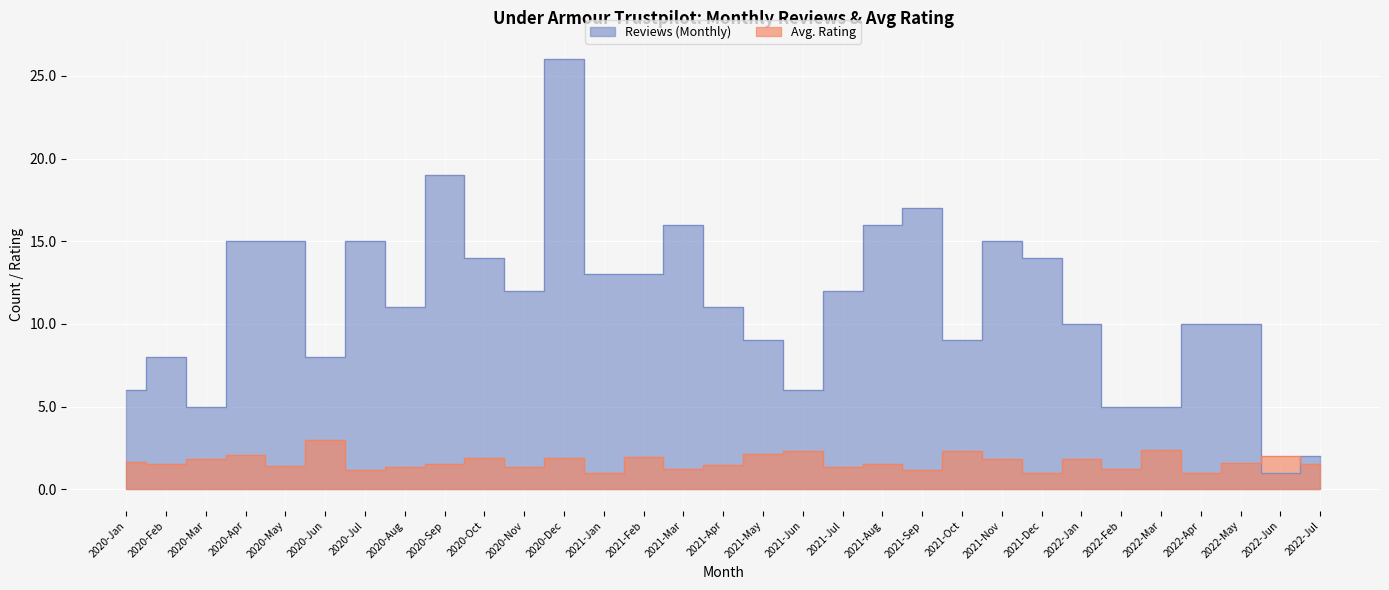

Reading left to right, extract all data points from this chart.

Reviews (Monthly): 2022-Jul=2.0	2022-Jun=1.0	2022-May=10.0	2022-Apr=10.0	2022-Mar=5.0	2022-Feb=5.0	2022-Jan=10.0	2021-Dec=14.0	2021-Nov=15.0	2021-Oct=9.0	2021-Sep=17.0	2021-Aug=16.0	2021-Jul=12.0	2021-Jun=6.0	2021-May=9.0	2021-Apr=11.0	2021-Mar=16.0	2021-Feb=13.0	2021-Jan=13.0	2020-Dec=26.0	2020-Nov=12.0	2020-Oct=14.0	2020-Sep=19.0	2020-Aug=11.0	2020-Jul=15.0	2020-Jun=8.0	2020-May=15.0	2020-Apr=15.0	2020-Mar=5.0	2020-Feb=8.0	2020-Jan=6.0
Avg. Rating: 2022-Jul=1.5	2022-Jun=2.0	2022-May=1.6	2022-Apr=1.0	2022-Mar=2.4	2022-Feb=1.2	2022-Jan=1.8	2021-Dec=1.0	2021-Nov=1.8	2021-Oct=2.3	2021-Sep=1.2	2021-Aug=1.5	2021-Jul=1.3	2021-Jun=2.3	2021-May=2.1	2021-Apr=1.5	2021-Mar=1.2	2021-Feb=1.9	2021-Jan=1.0	2020-Dec=1.9	2020-Nov=1.3	2020-Oct=1.9	2020-Sep=1.5	2020-Aug=1.4	2020-Jul=1.1	2020-Jun=3.0	2020-May=1.4	2020-Apr=2.1	2020-Mar=1.8	2020-Feb=1.5	2020-Jan=1.7